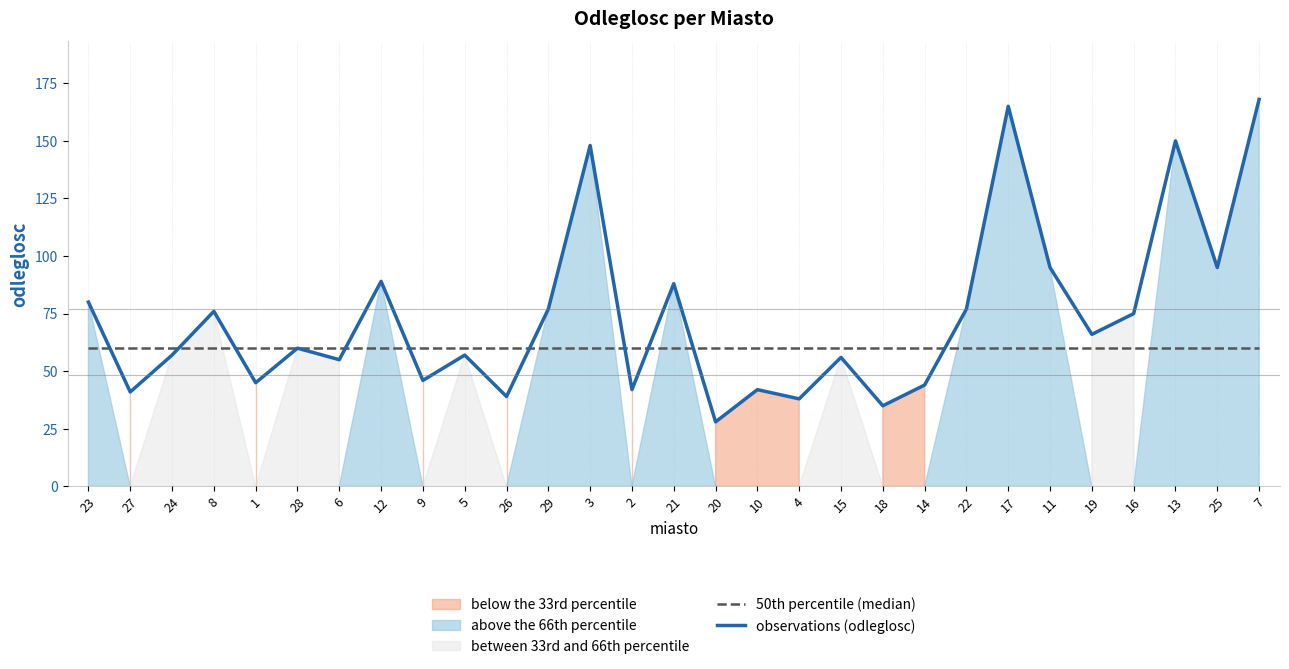

Is it true that observations (odleglosc) equals 84 at 15?

False